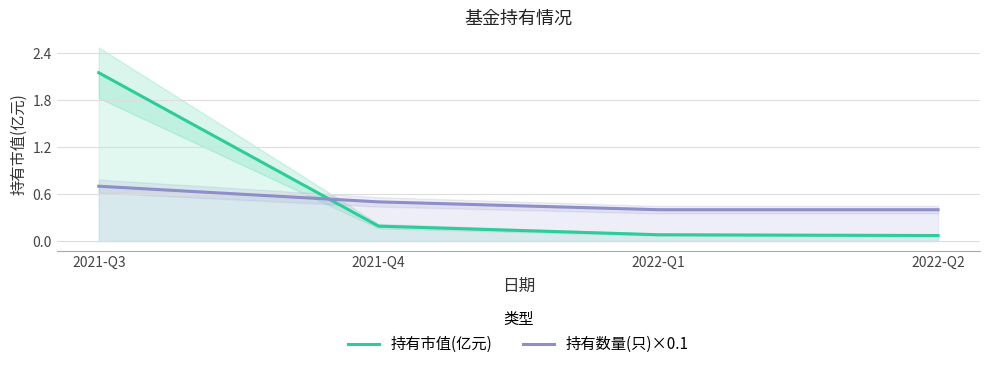

Which series has the largest range (max minus min)?

持有市值(亿元)